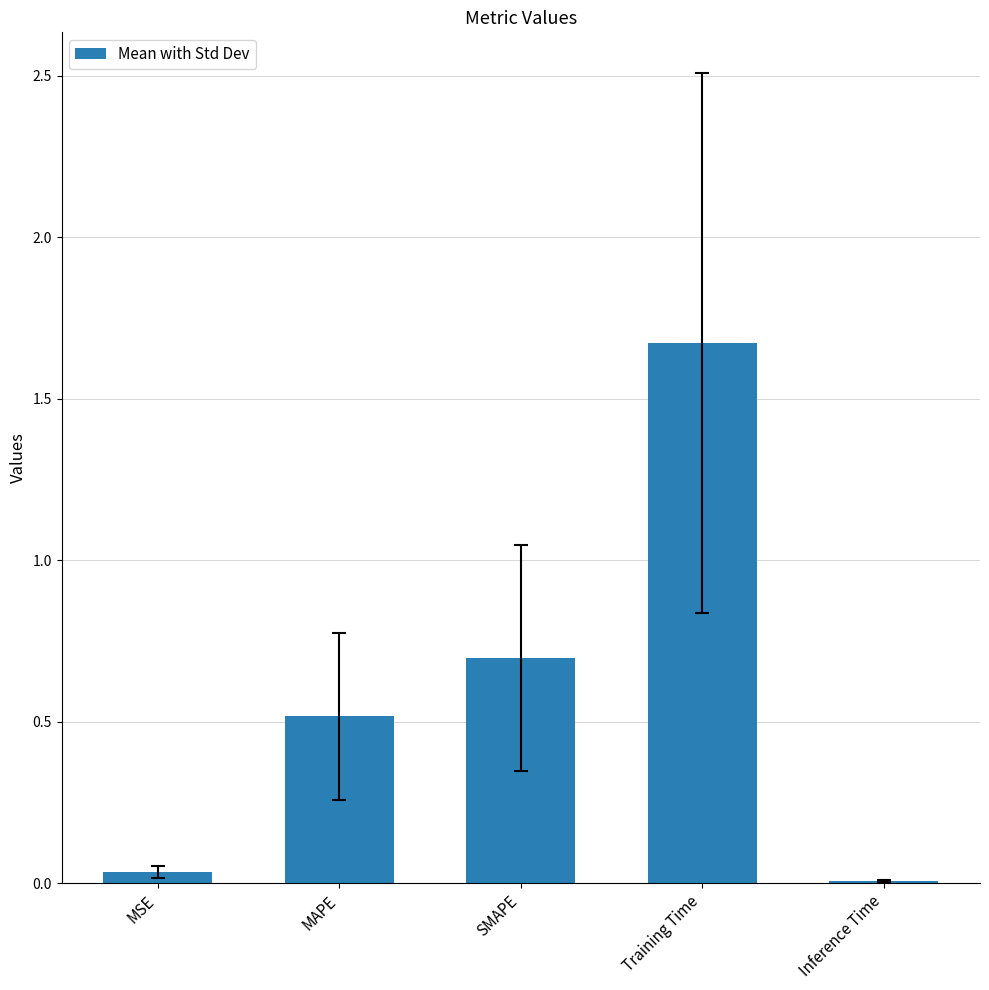

Which category has the highest value across all series?

Training Time